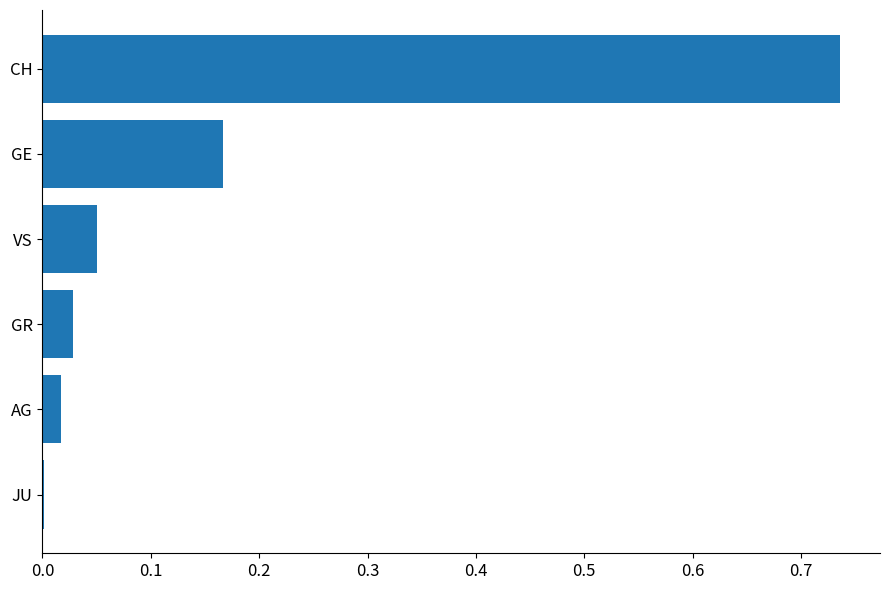

How many categories are shown in the chart?

6